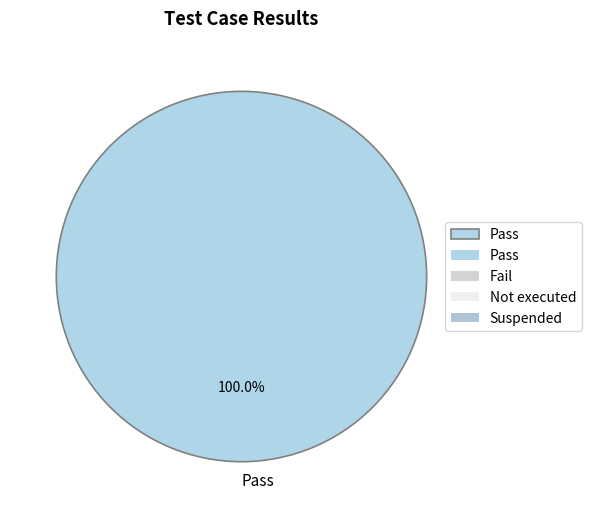

Rank the categories by value from highest to lowest.

Pass